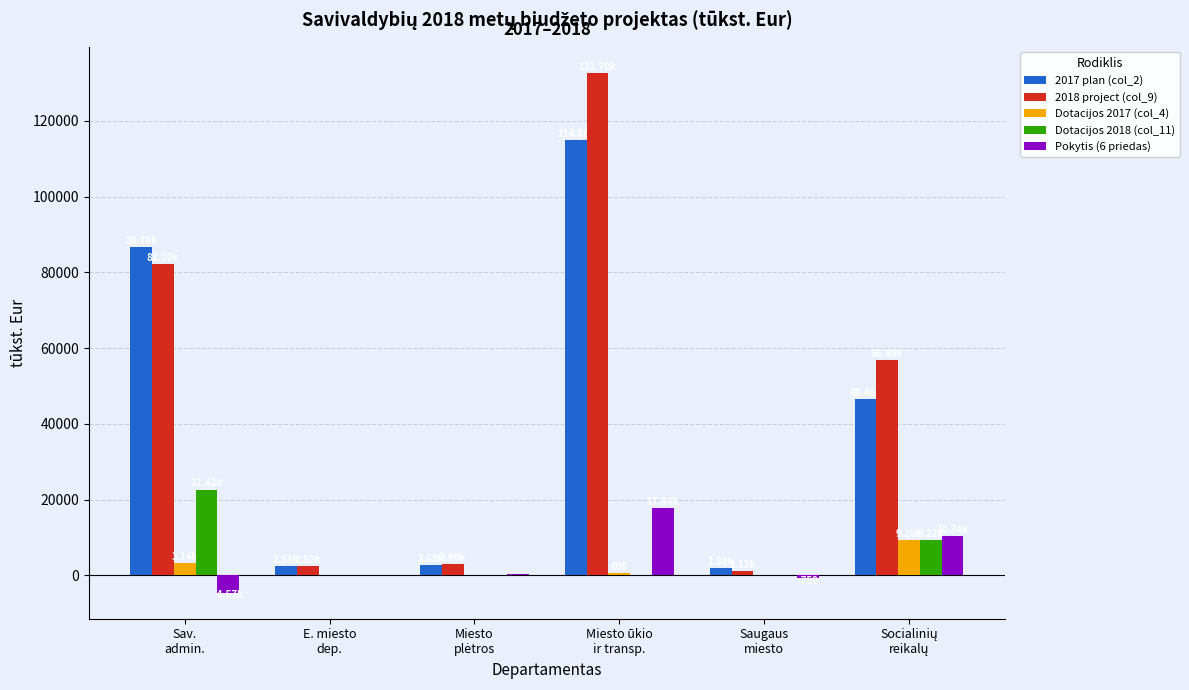

What are all the series names shown in the legend?

2017 plan (col_2), 2018 project (col_9), Dotacijos 2017 (col_4), Dotacijos 2018 (col_11), Pokytis (6 priedas)